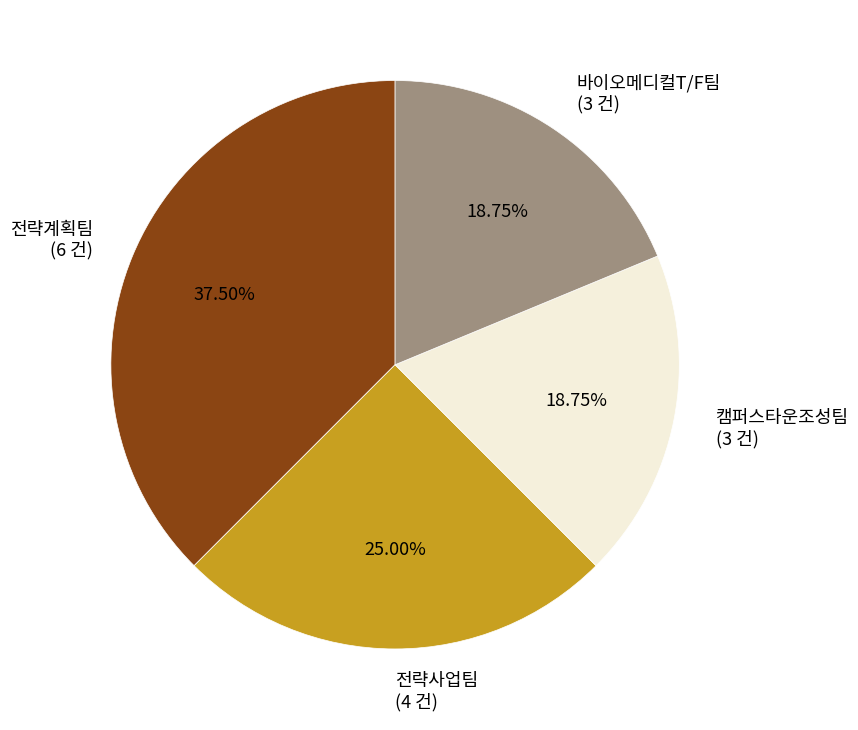

To the nearest percent, what portion does 캠퍼스타운조성팀 represent?

19%